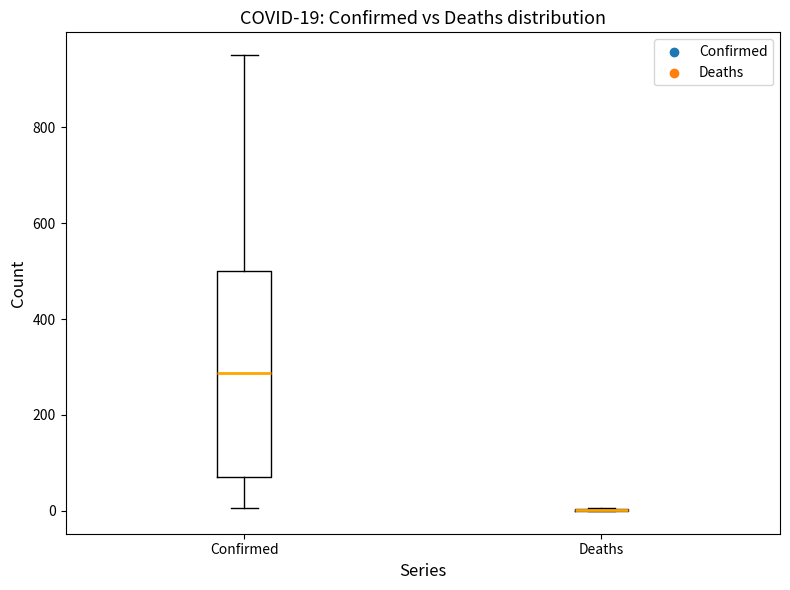

Comparing the boxes themselves (not the whiskers), which one is the tallest?

Confirmed